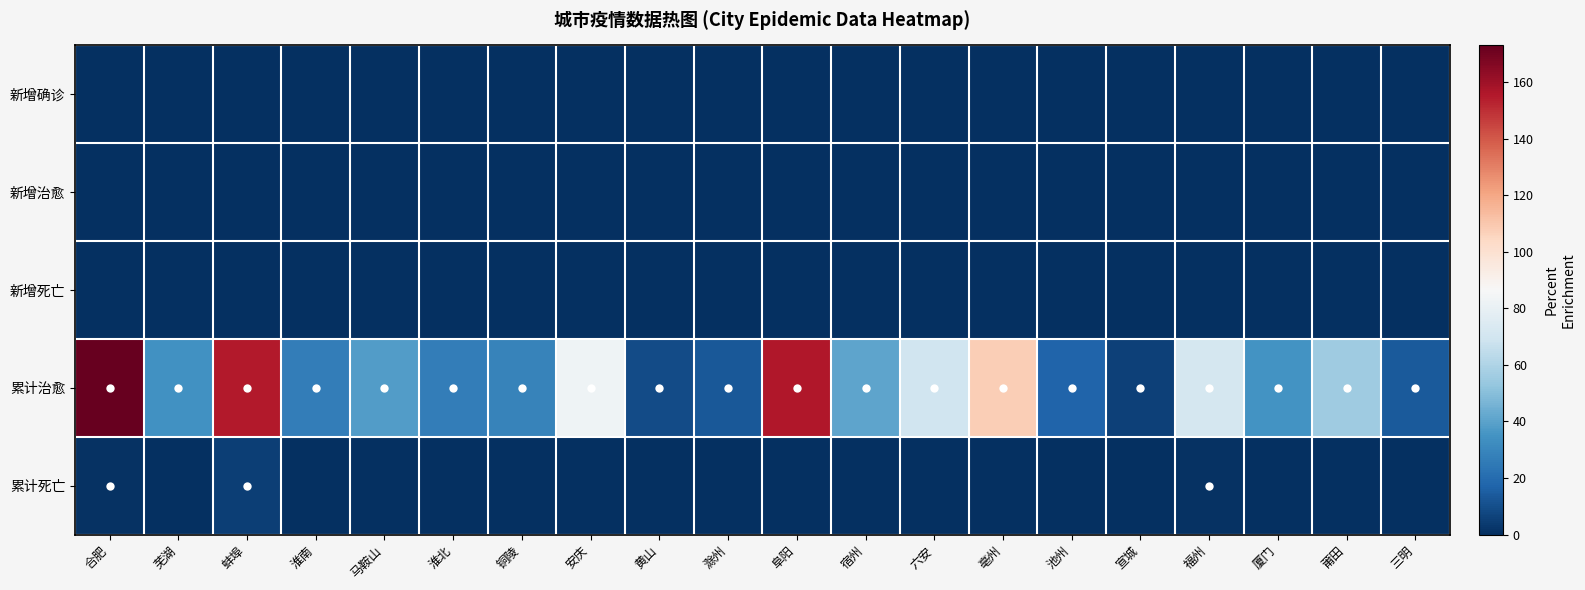

What is the difference between the highest and lowest values at 阜阳?

156